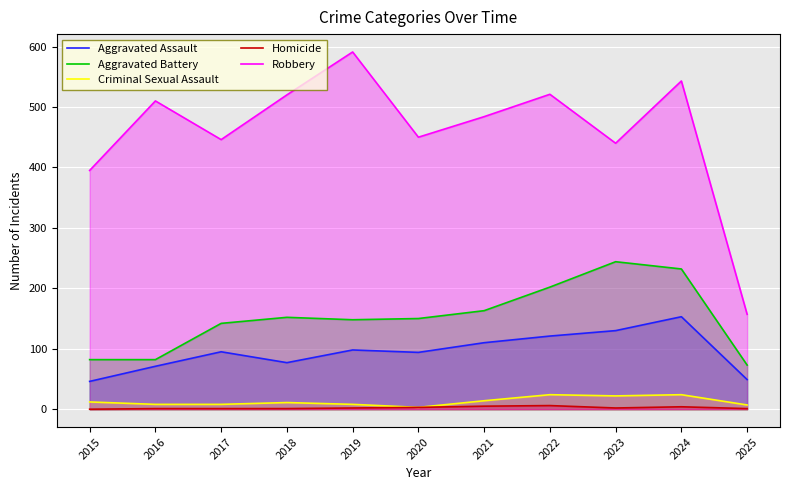

Rank the categories by Criminal Sexual Assault value from highest to lowest.

2022, 2024, 2023, 2021, 2015, 2018, 2016, 2017, 2019, 2025, 2020